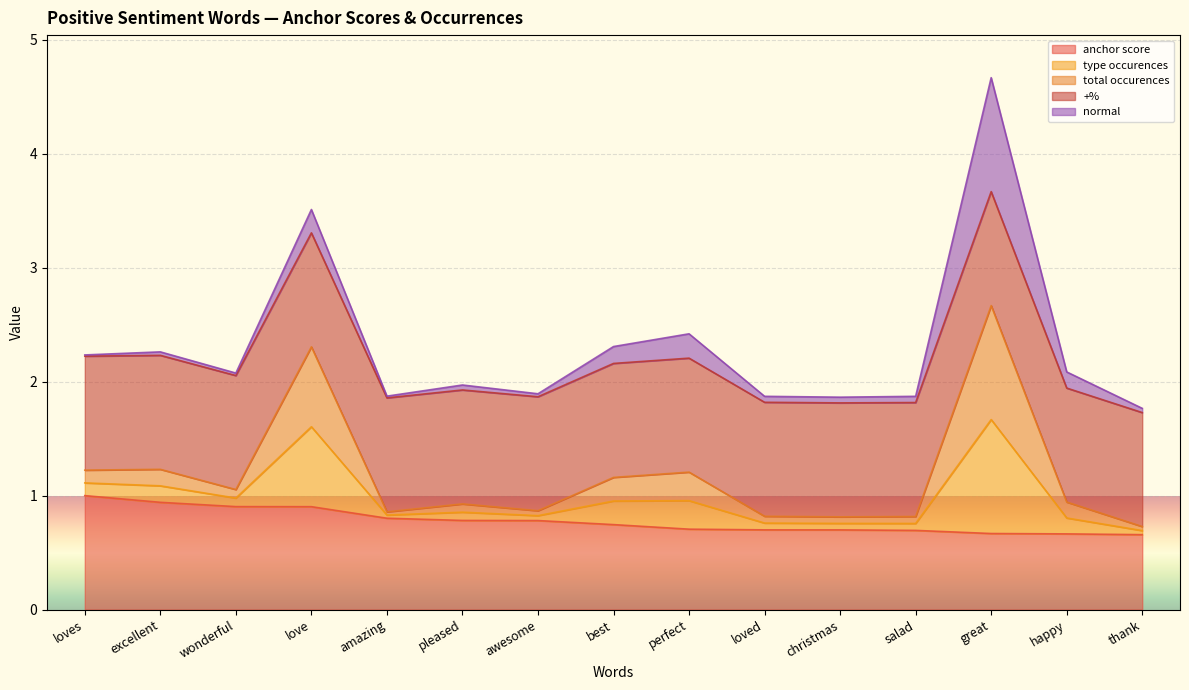

True or false: type occurences and total occurences intersect in this chart.

False